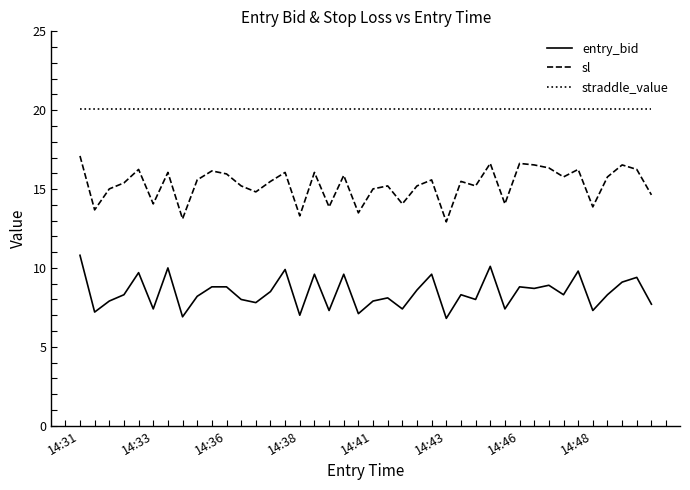

True or false: straddle_value and sl cross at least once.

False